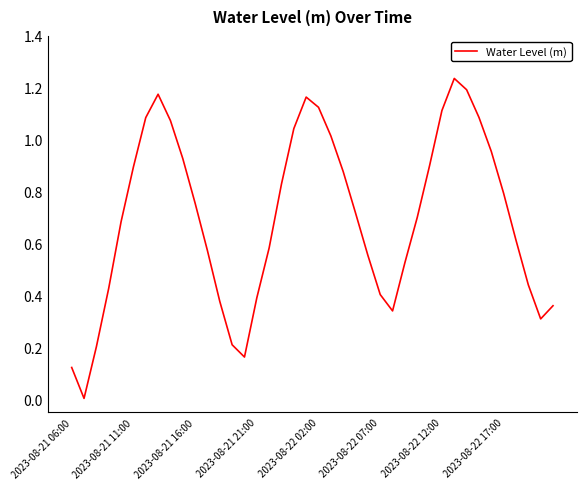

Reading left to right, list all the values displayed in this chart.

0.1	0.0	0.2	0.4	0.7	0.9	1.1	1.2	1.1	0.9	0.8	0.6	0.4	0.2	0.2	0.4	0.6	0.8	1.0	1.2	1.1	1.0	0.9	0.7	0.6	0.4	0.3	0.5	0.7	0.9	1.1	1.2	1.2	1.1	1.0	0.8	0.6	0.4	0.3	0.4